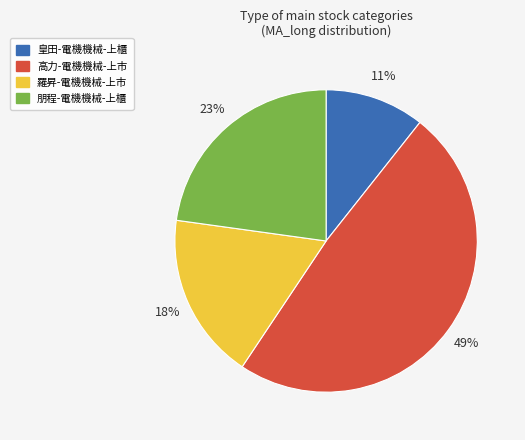

True or false: 高力-電機機械-上市 accounts for 49% of the total.

True